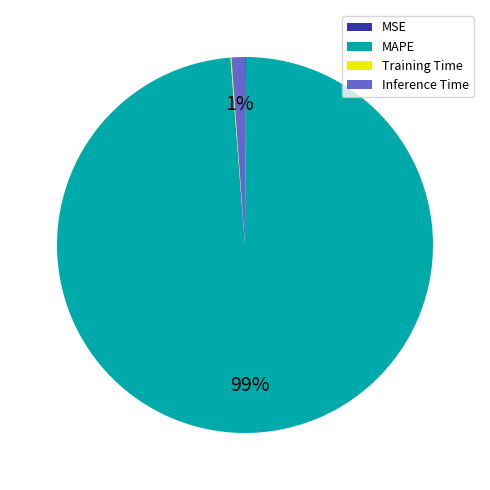

What is the largest slice in the pie chart?

MAPE